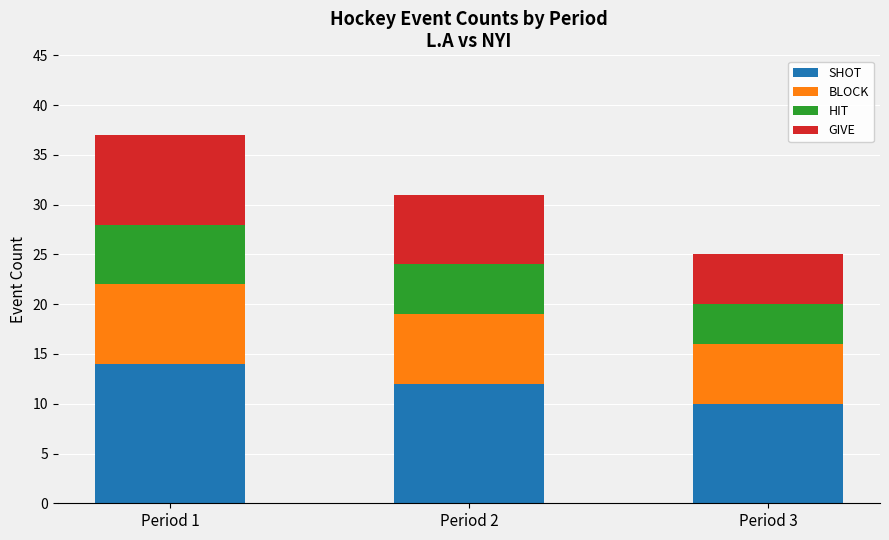

What is the minimum value for SHOT?

10